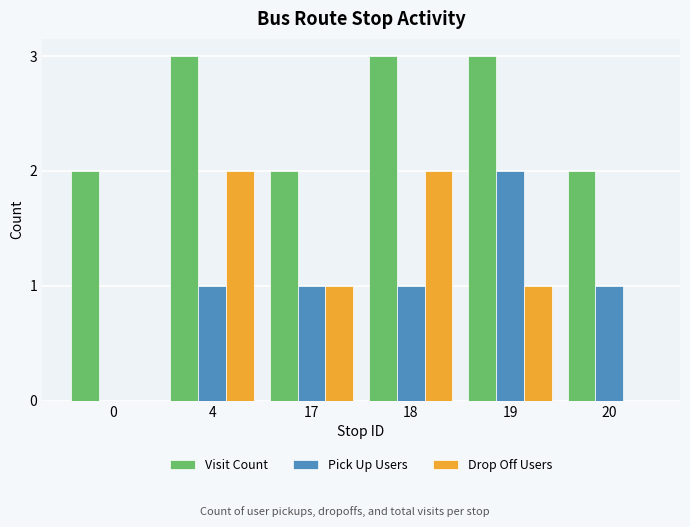

How many groups of bars are there?

6